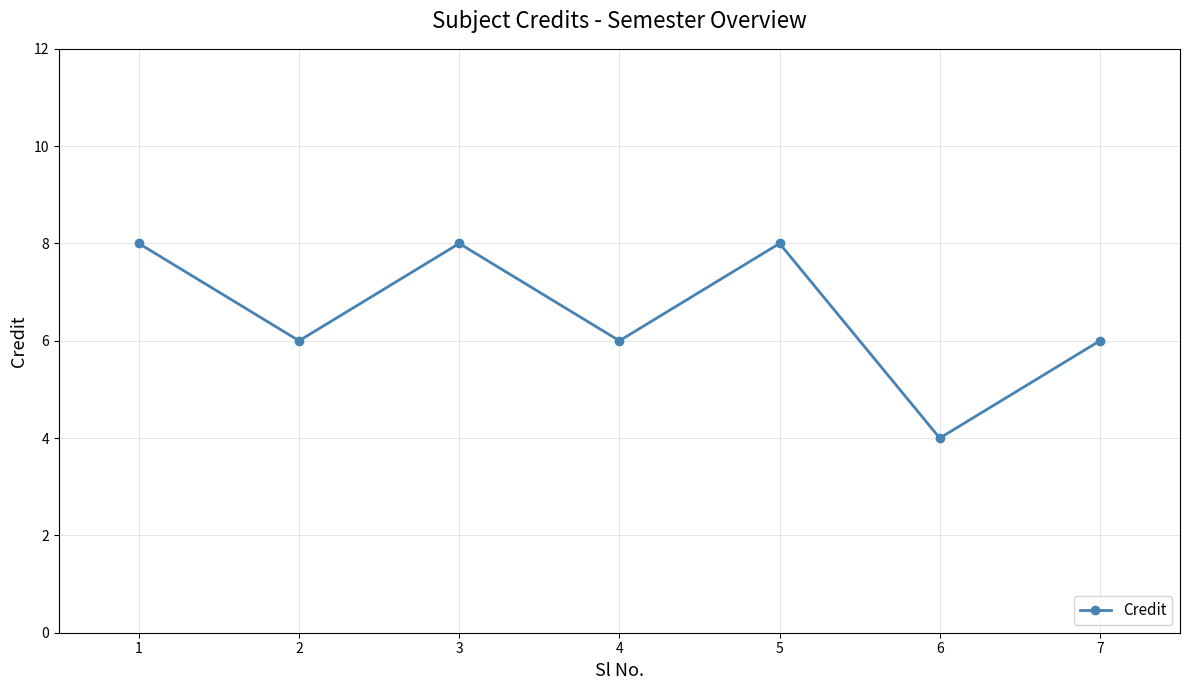

At which category does the data reach its first local valley?

2